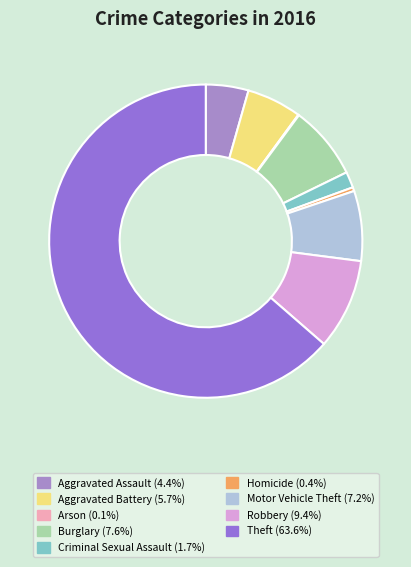

The Arson slice represents 13% of the pie. True or false?

False